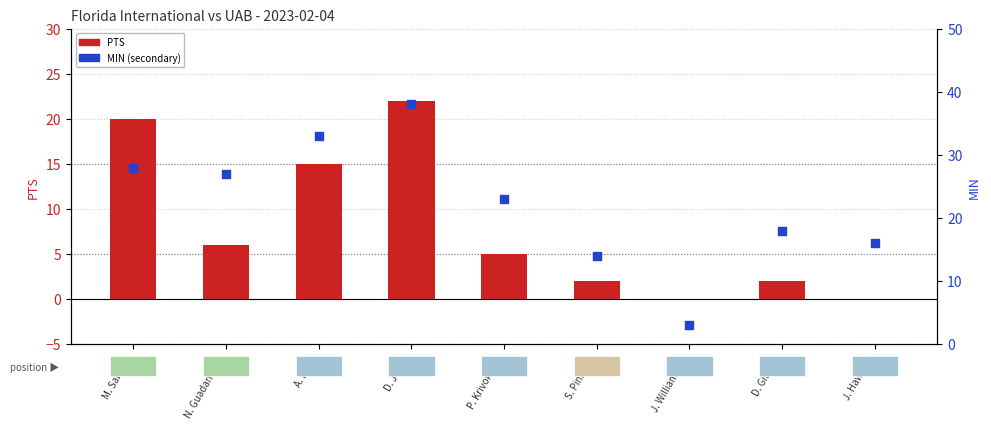

Is the value of MIN at A. Dean greater than the value of PTS at S. Pinkney?

Yes